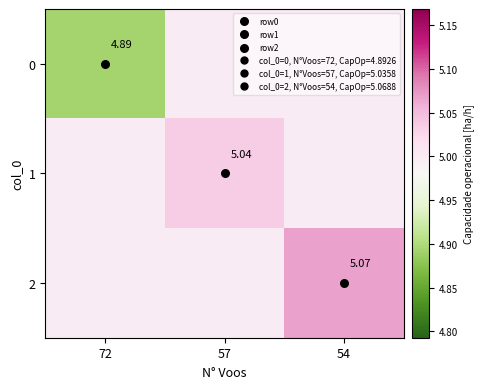

List the labels in order of 1 value, smallest first.

72, 54, 57